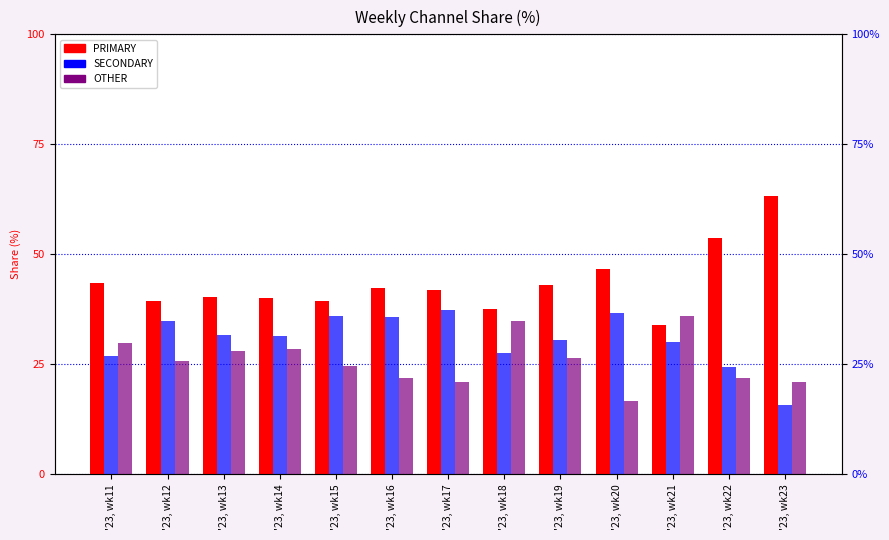

Is it true that OTHER equals 41.1 at '23, wk15?

False